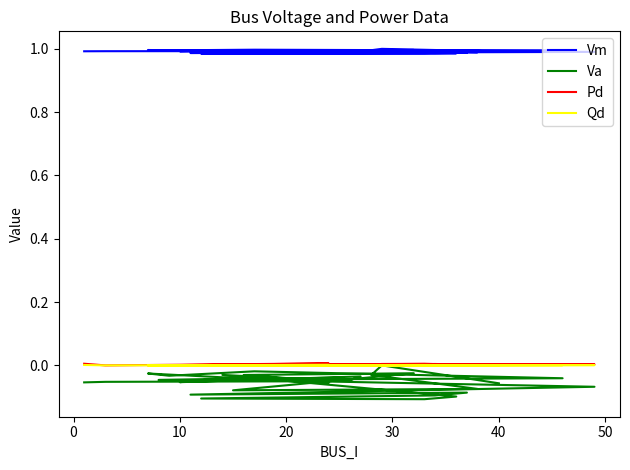

How many positive values does the Qd series have?

17